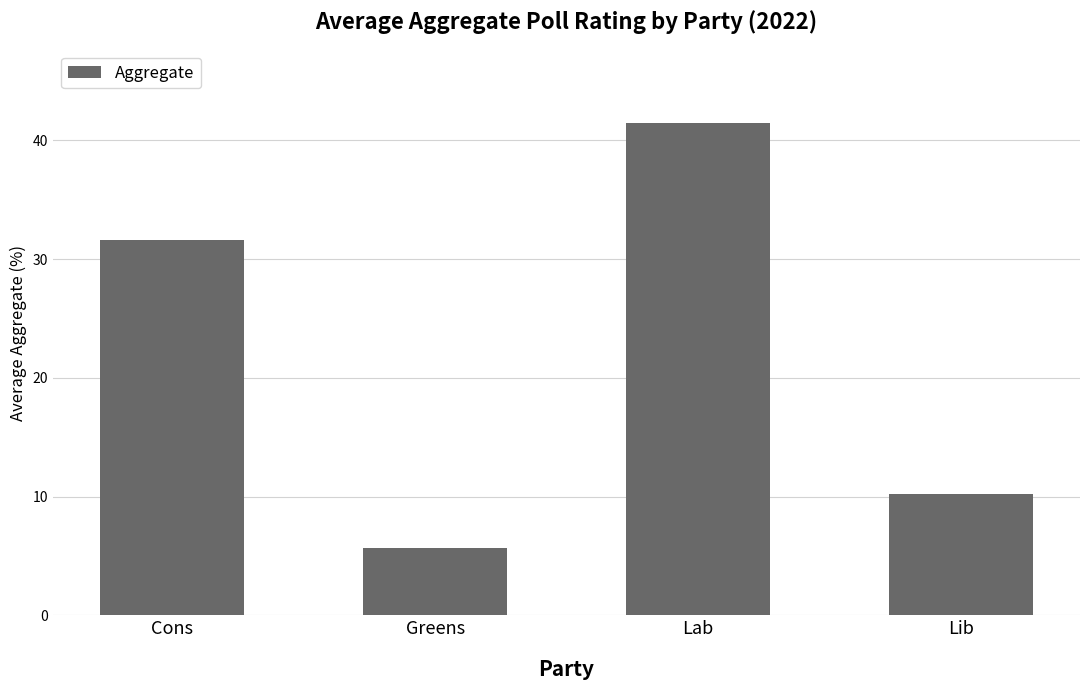

Rank the categories by value from lowest to highest.

Greens, Lib, Cons, Lab